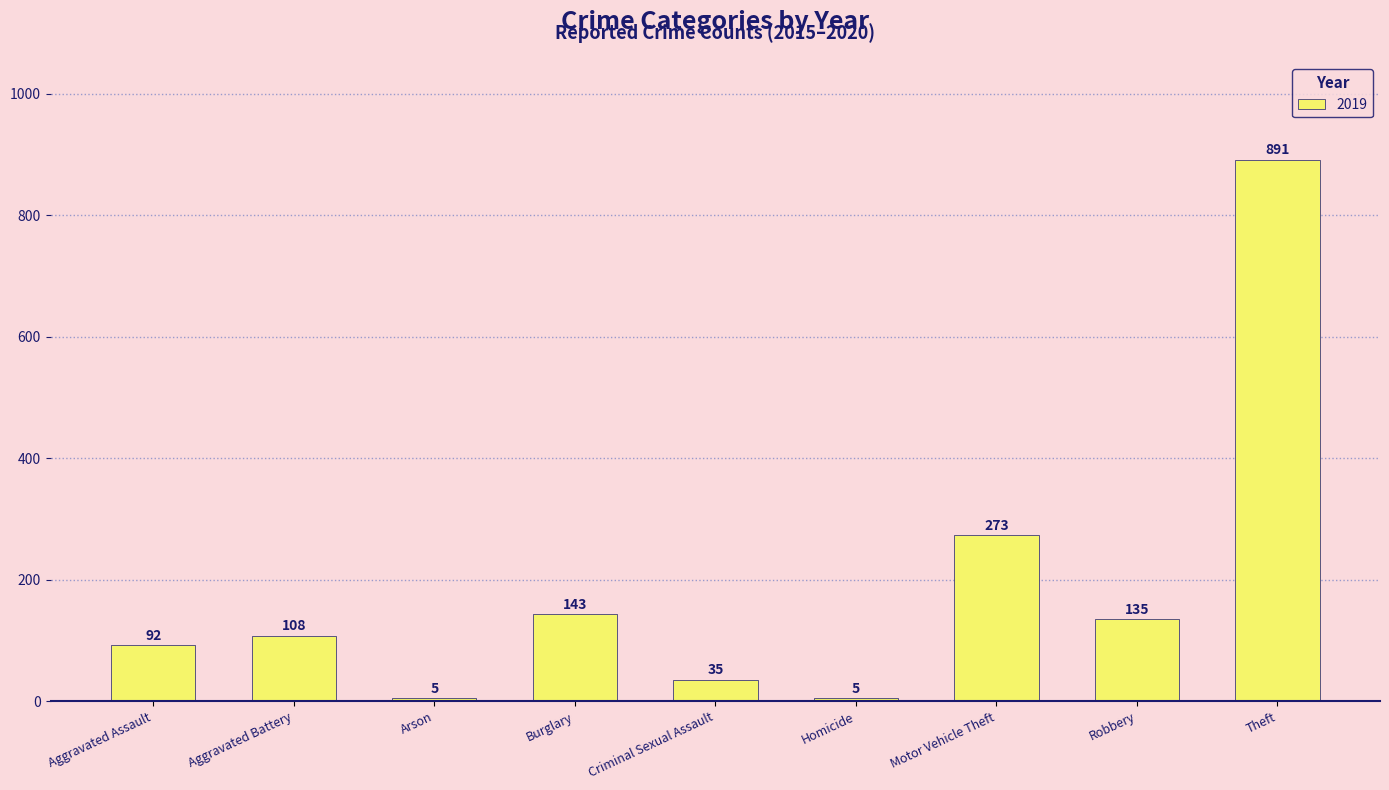

How many distinct data groups are displayed?

1